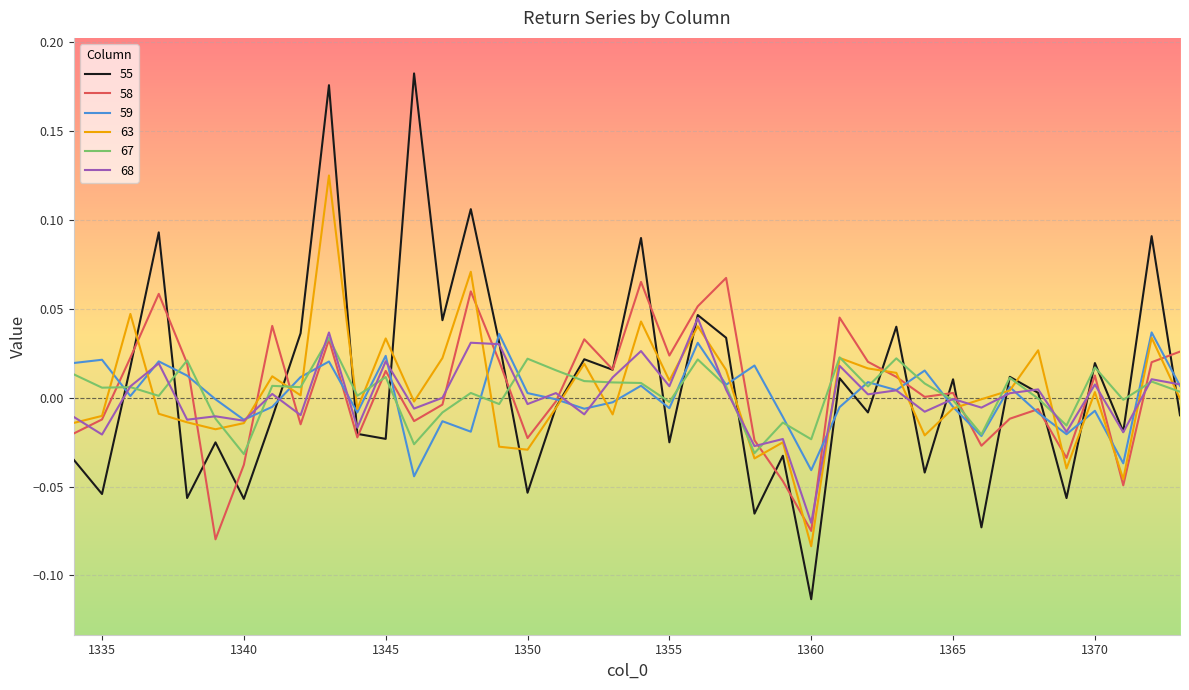

Which series has the largest range (max minus min)?

55